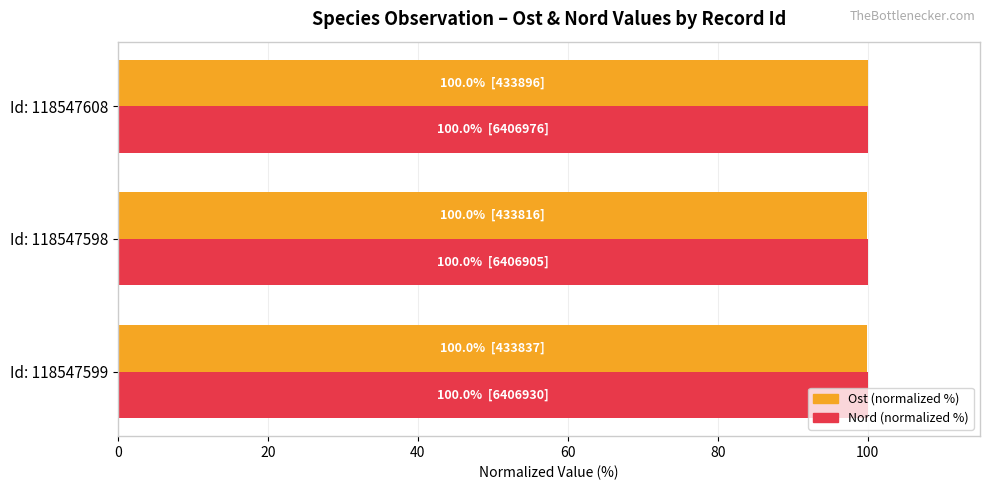

Is it true that Ost (normalized %) equals 41.5 at Id: 118547599?

False